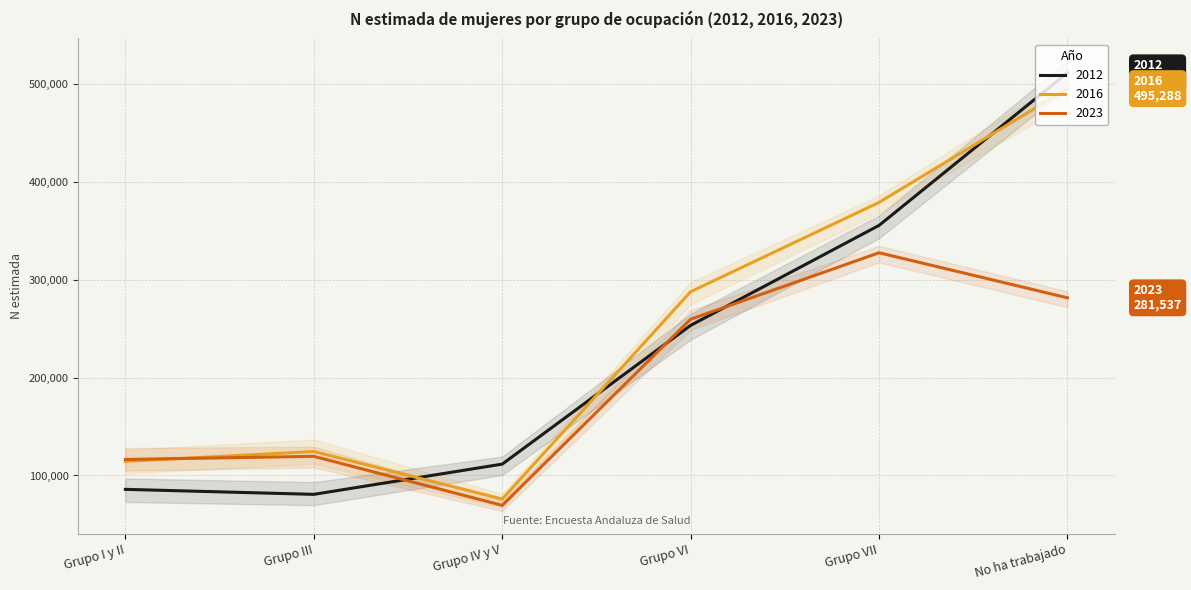

At which category does 2016 reach its first local peak?

Grupo III